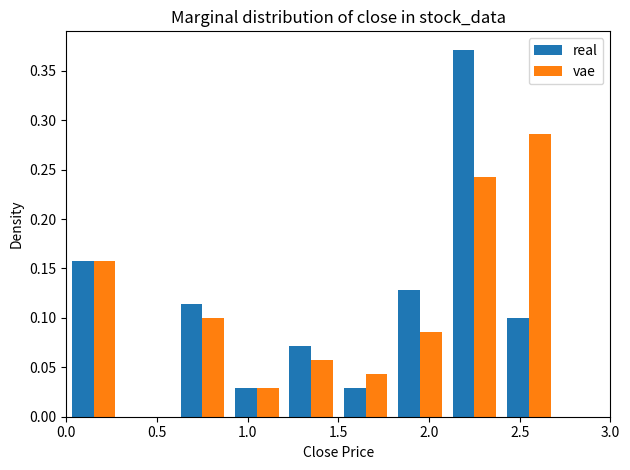

Reading left to right, list every range on the x-axis with the height of the bar of each series over it. The values are not printed on the chart, so give them approximately, as read against the axis.

0.0 to 0.3: real=0.155	vae=0.155
0.3 to 0.6: real=0	vae=0
0.6 to 0.9: real=0.115	vae=0.100
0.9 to 1.2: real=0.030	vae=0.030
1.2 to 1.5: real=0.070	vae=0.055
1.5 to 1.8: real=0.030	vae=0.045
1.8 to 2.1: real=0.130	vae=0.085
2.1 to 2.4: real=0.370	vae=0.245
2.4 to 2.7: real=0.100	vae=0.285
2.7 to 3.0: real=0	vae=0